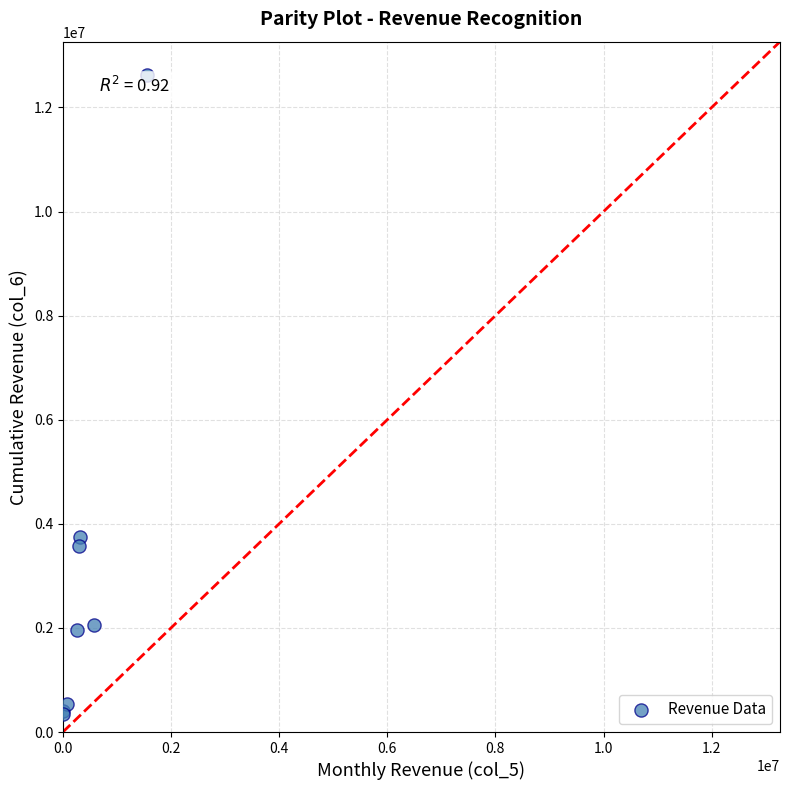

What Y value in the scatter plot is closest to 6488076?

3741531